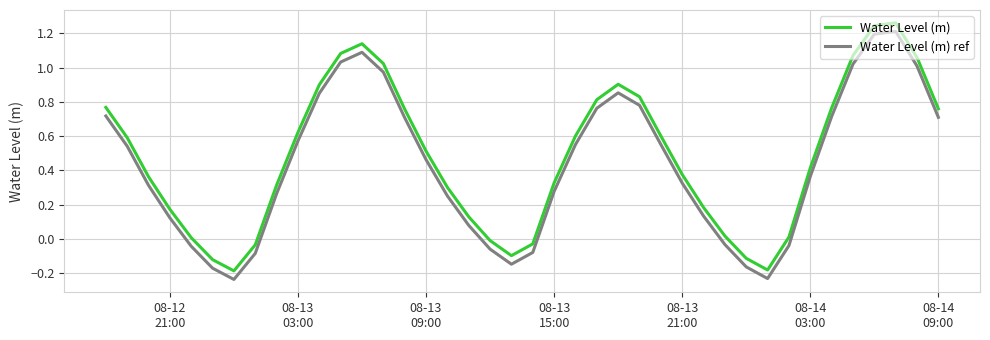

True or false: Water Level (m) ref and Water Level (m) cross at least once.

False